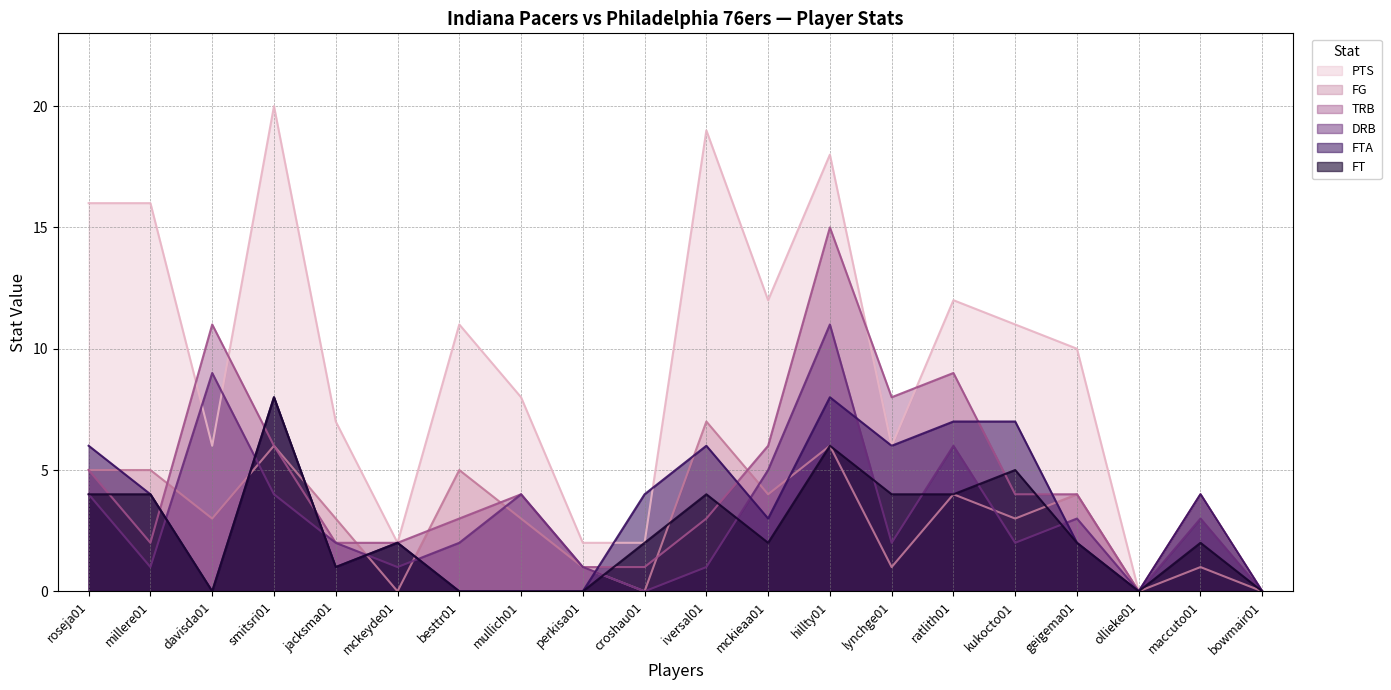

Which has a higher value, lynchge01 or hillty01?

hillty01